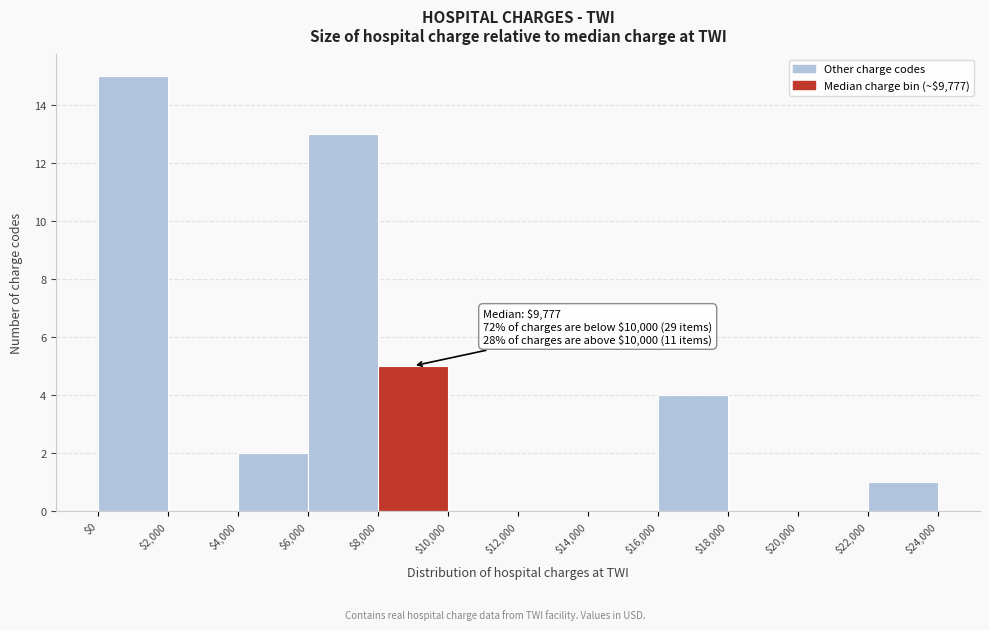

Which range on the x-axis has the tallest bar?

$0 to $2,000